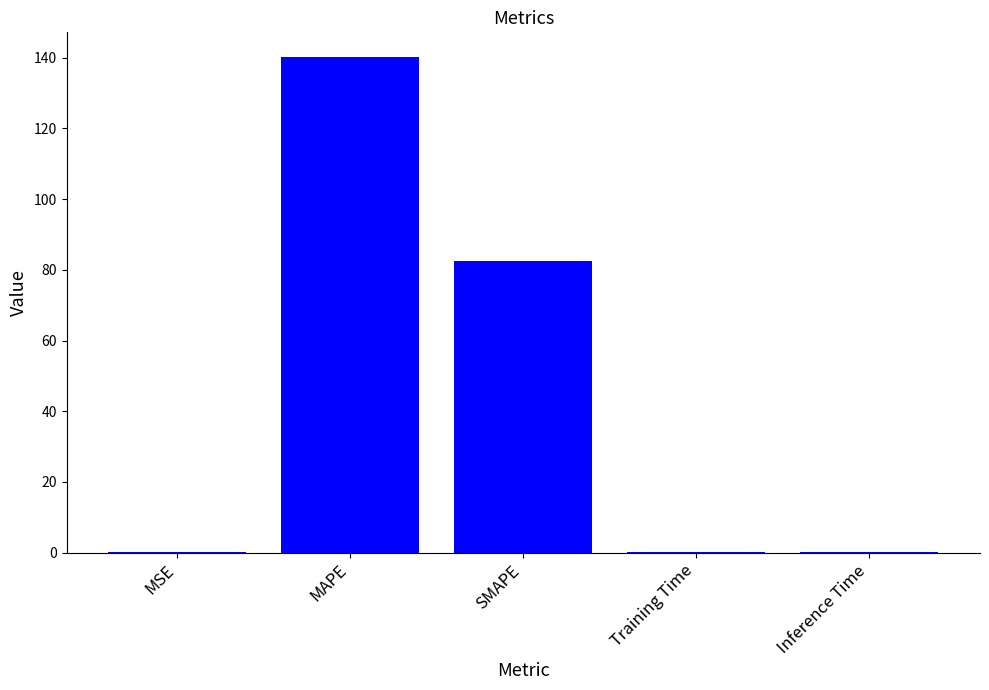

At which label is the value closest to 70?

SMAPE